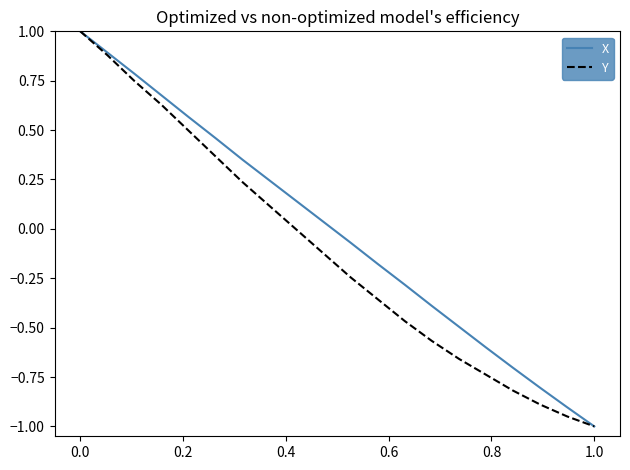

Rank the series by their average value, from lowest to highest.

Y, X